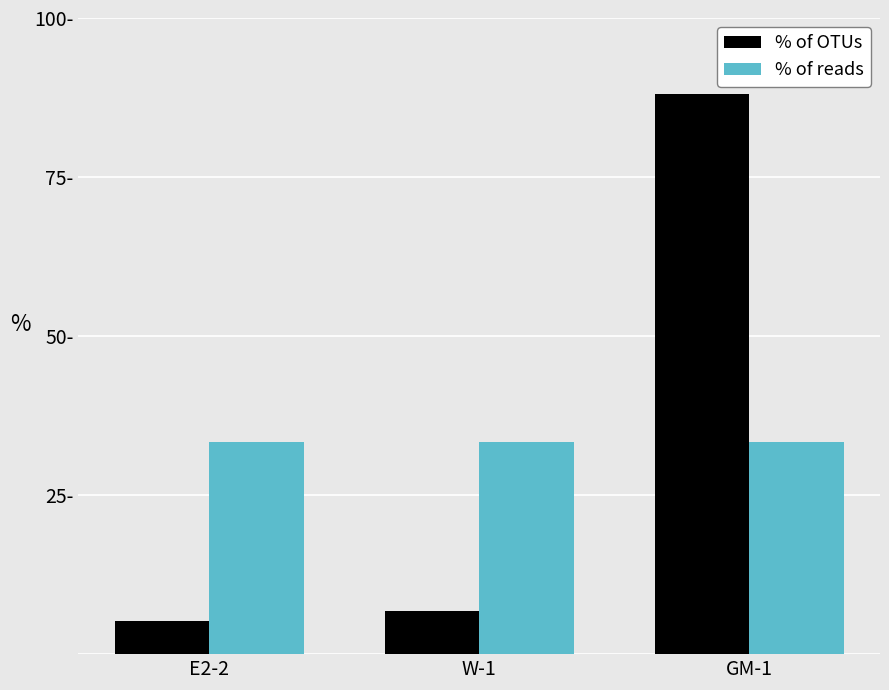

What is the average value of the % of OTUs series?

33.3